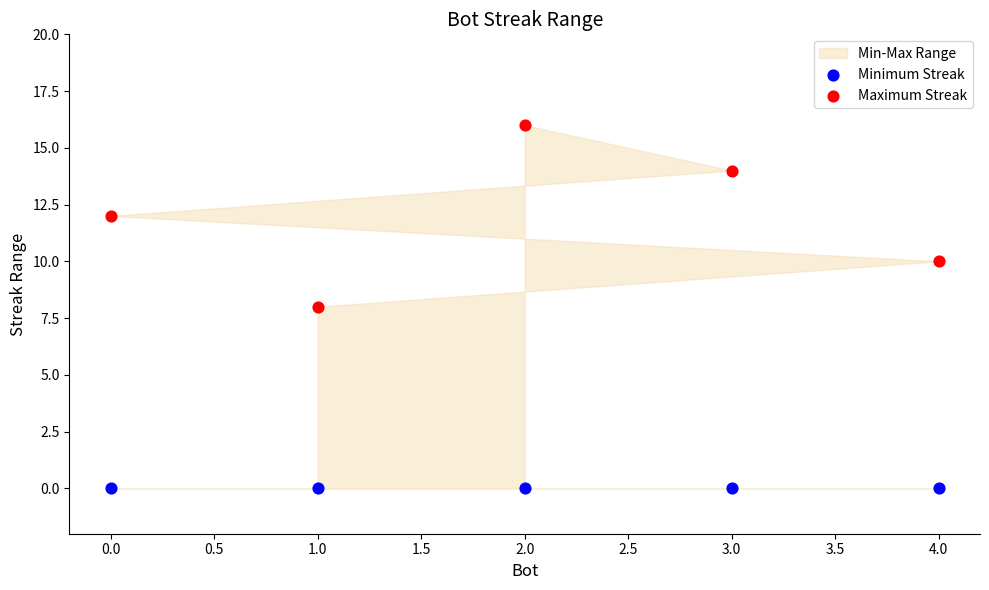

Which series reaches the maximum Y coordinate?

Maximum Streak